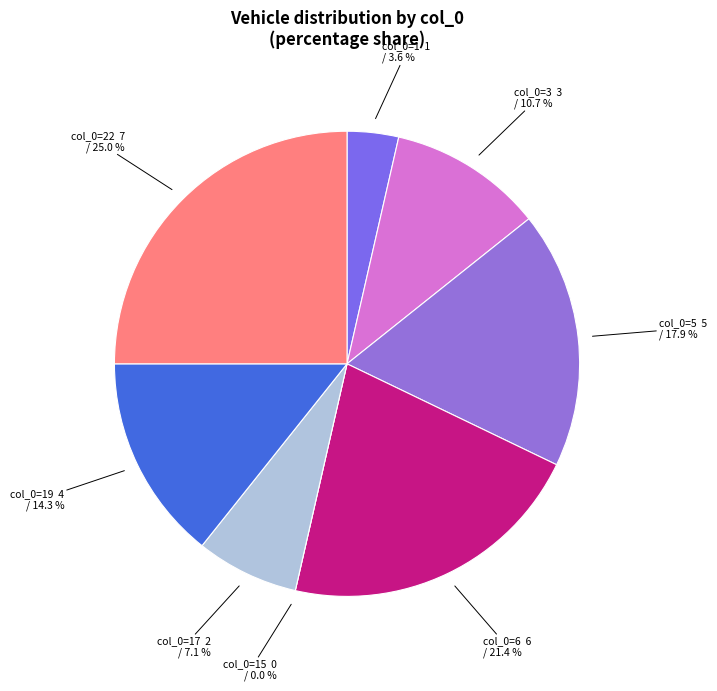

How many segments does this pie chart have?

8